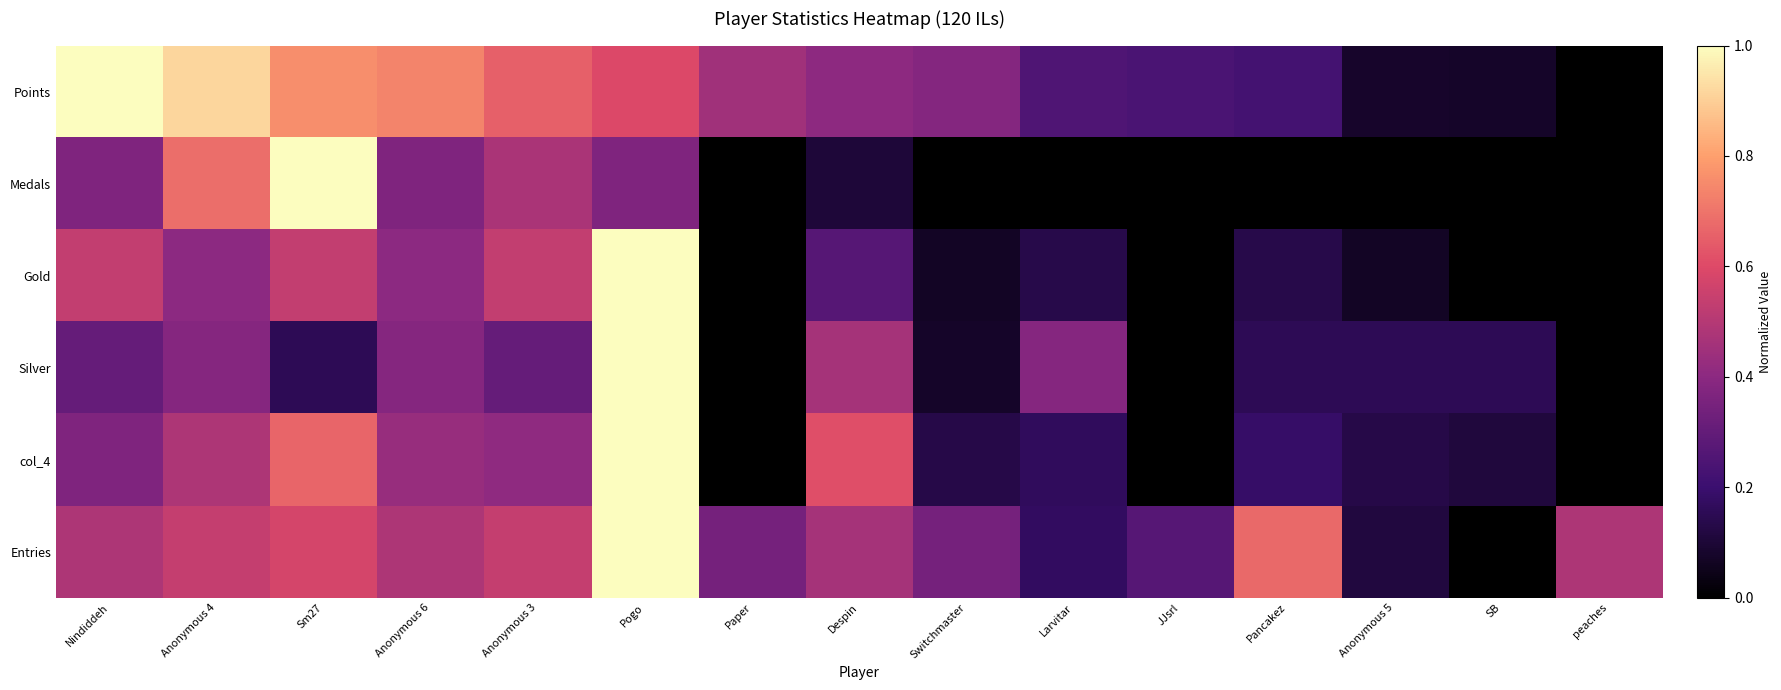

Which series changed the most between Pogo and Switchmaster?

Gold